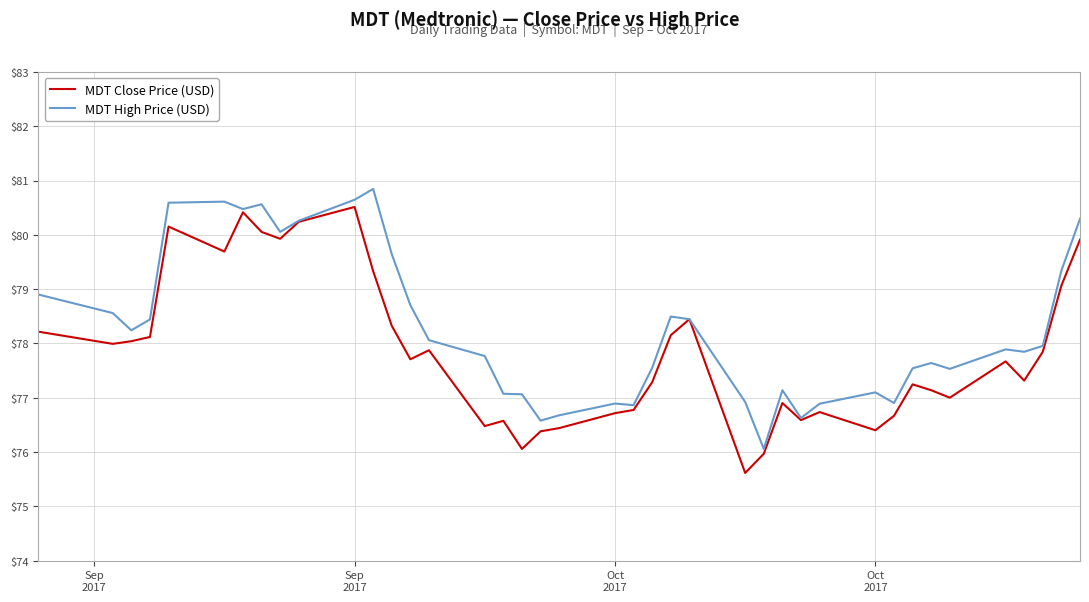

List the series in order of their overall mean, lowest first.

MDT Close Price (USD), MDT High Price (USD)